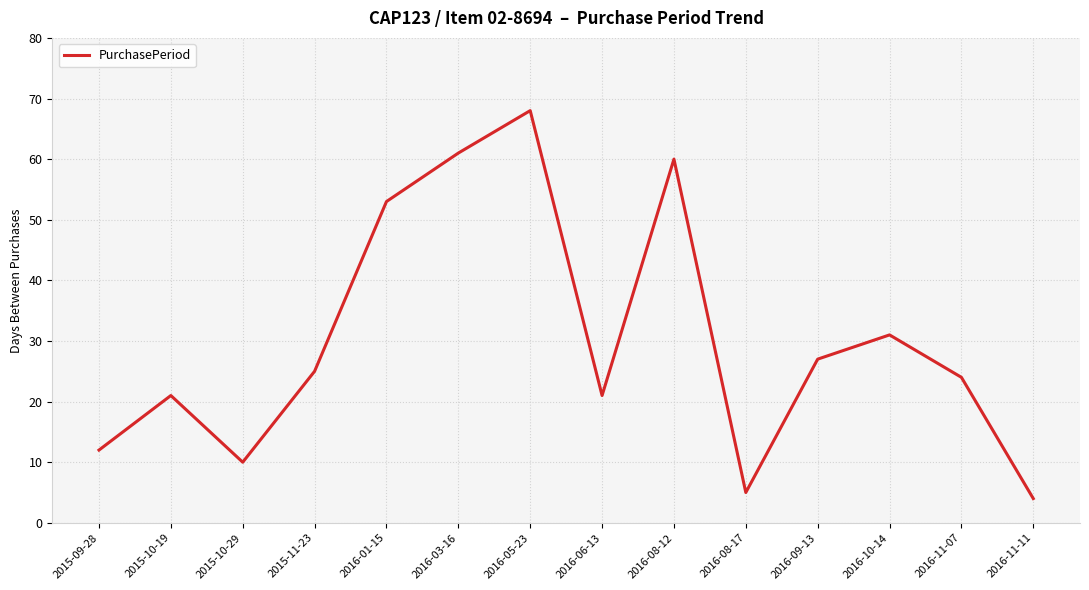

What is the difference between the second highest and minimum values?

57